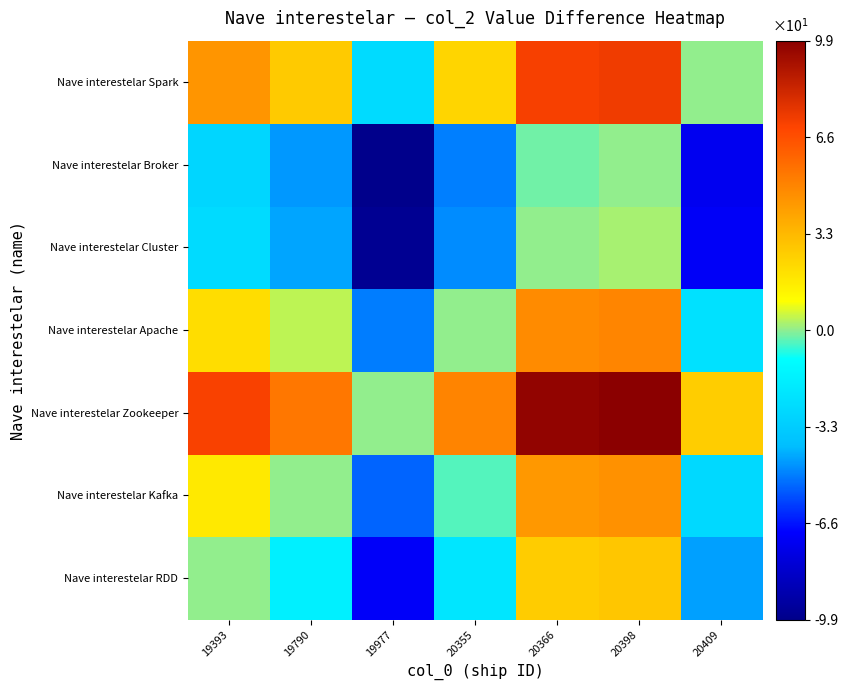

Reading right to left, extract all data points from this chart.

Nave interestelar RDD: 20409=-44.6	20398=28.5	20366=26.5	20355=-21.2	19977=-71.0	19790=-17.0	19393=0.0
Nave interestelar Kafka: 20409=-27.6	20398=45.5	20366=43.5	20355=-4.1	19977=-53.9	19790=0.0	19393=17.0
Nave interestelar Zookeeper: 20409=26.4	20398=99.4	20366=97.5	20355=49.8	19977=0.0	19790=53.9	19393=71.0
Nave interestelar Apache: 20409=-23.4	20398=49.6	20366=47.7	20355=0.0	19977=-49.8	19790=4.1	19393=21.2
Nave interestelar Cluster: 20409=-71.1	20398=2.0	20366=0.0	20355=-47.7	19977=-97.5	19790=-43.5	19393=-26.5
Nave interestelar Broker: 20409=-73.1	20398=0.0	20366=-2.0	20355=-49.6	19977=-99.4	19790=-45.5	19393=-28.5
Nave interestelar Spark: 20409=0.0	20398=73.1	20366=71.1	20355=23.4	19977=-26.4	19790=27.6	19393=44.6